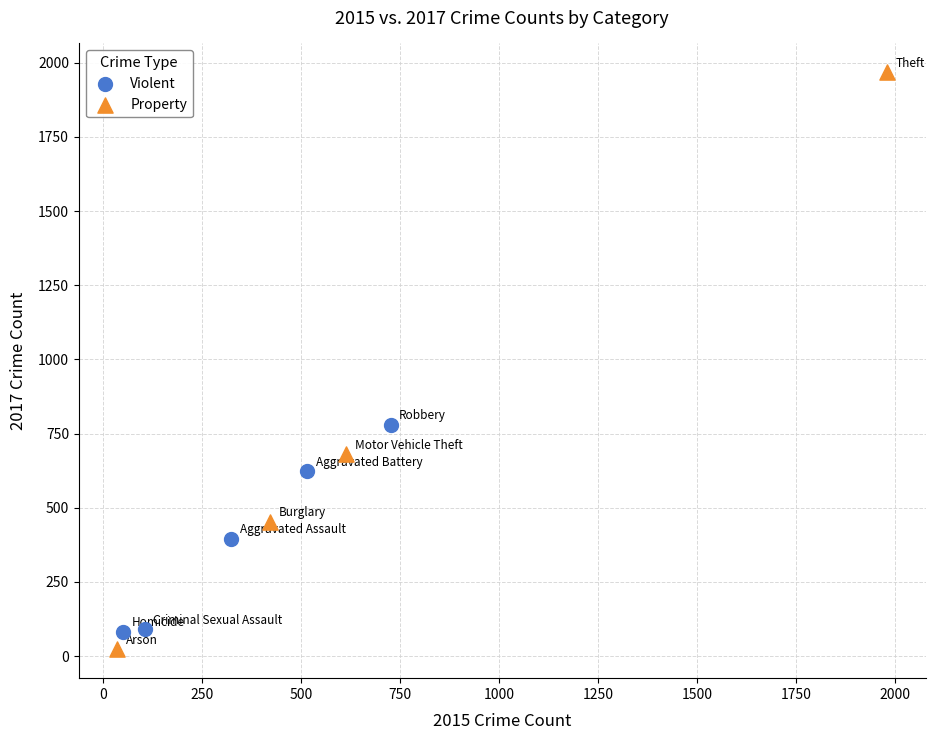

What are all the series names shown in the legend?

Violent, Property